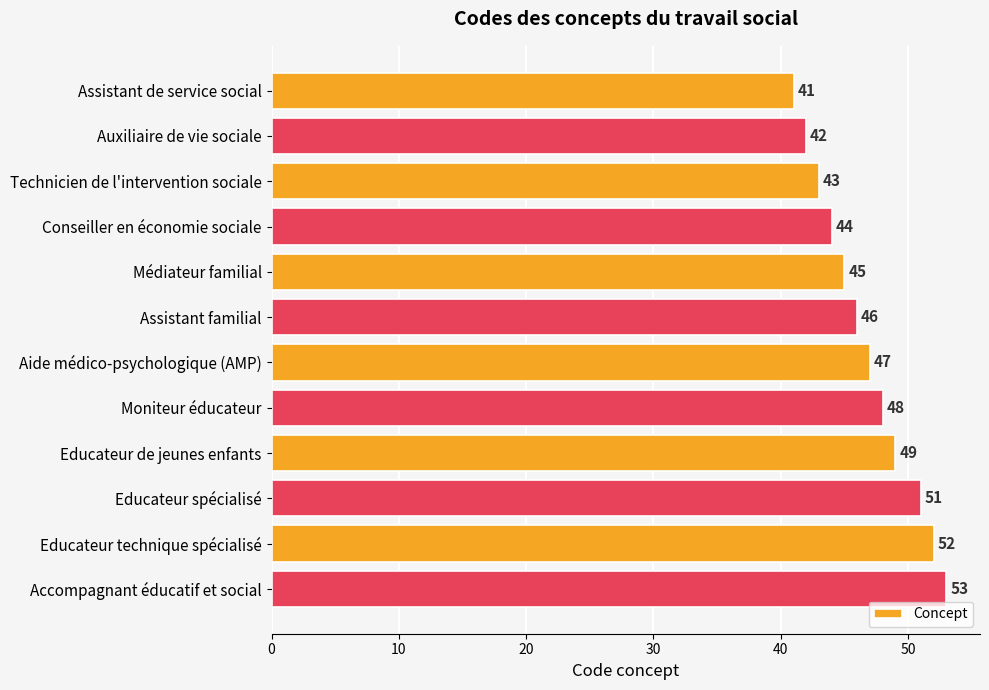

Approximately how many times larger is the value at Auxiliaire de vie sociale compared to Assistant de service social?

1.0